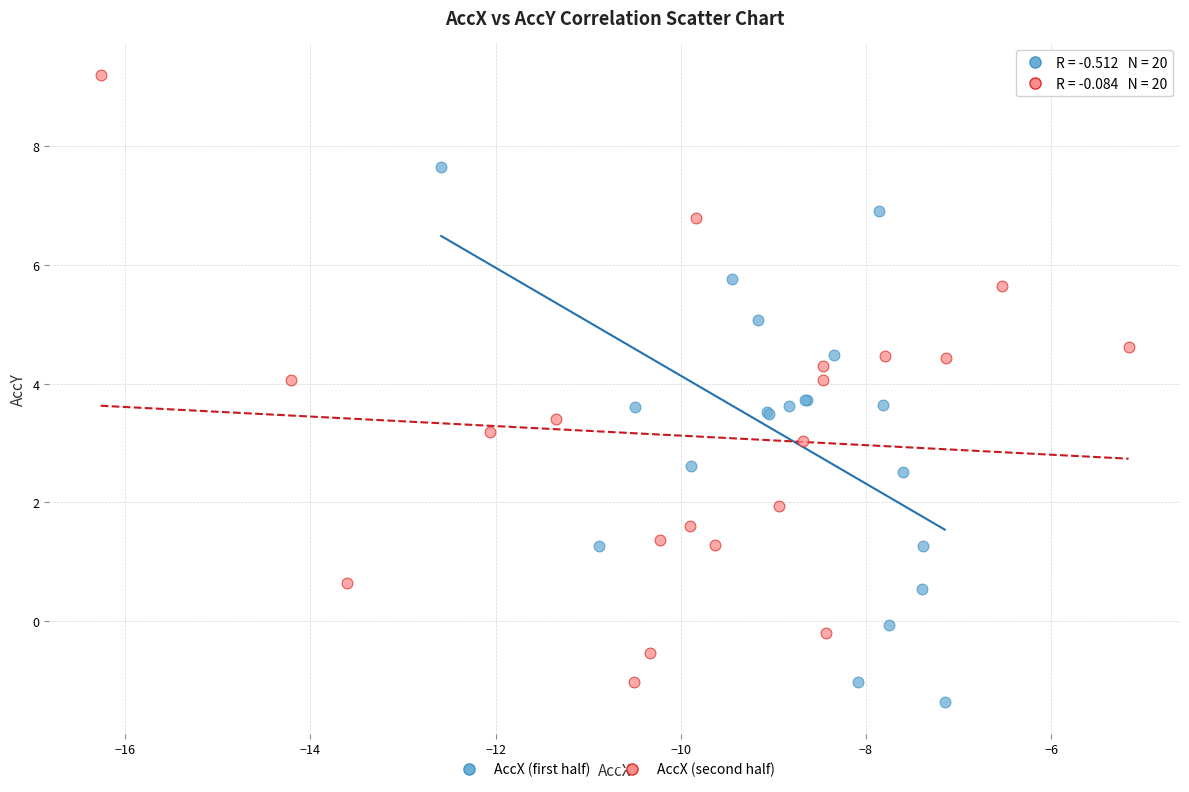

Which series has the widest spread of Y values?

AccX (second half)